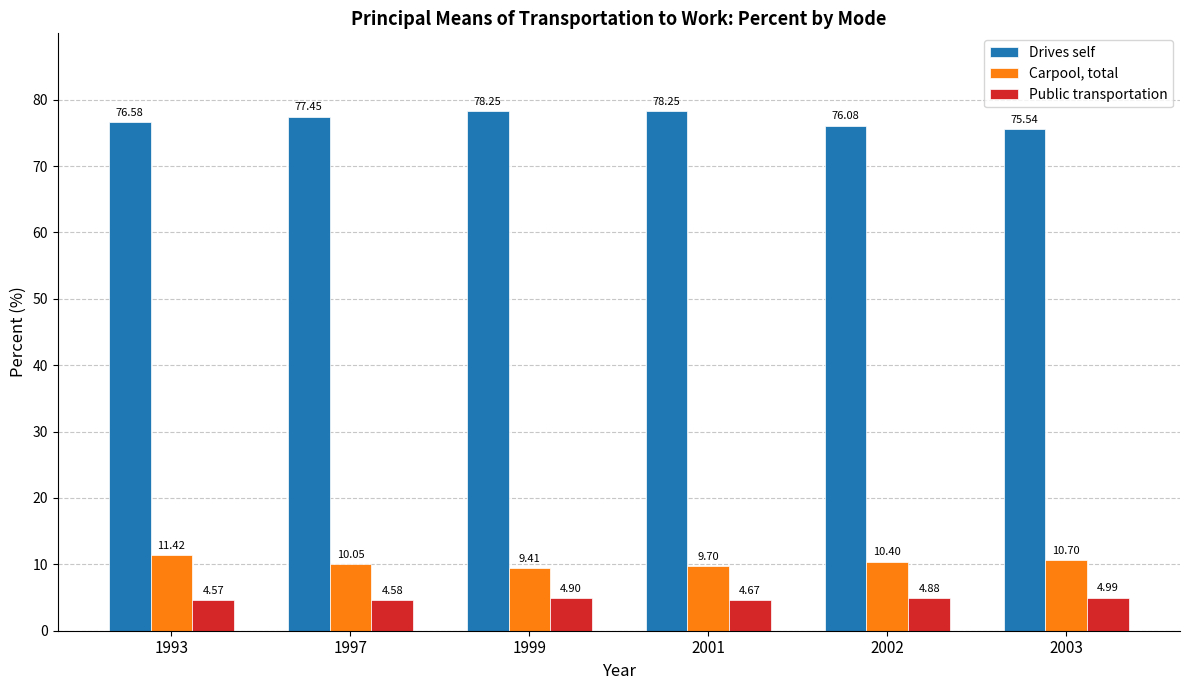

What is the value of the Drives self bar at the 3rd from the left?

78.2